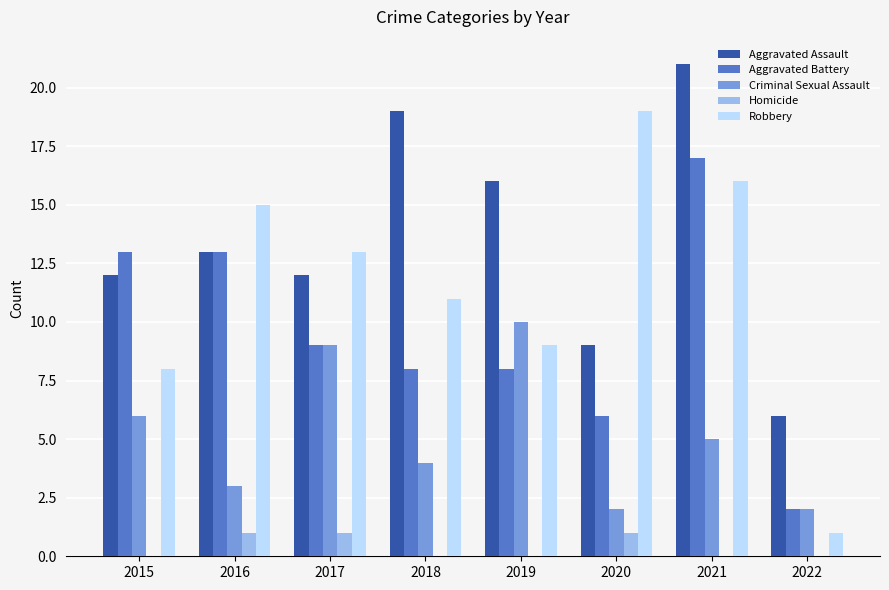

What is the total value across all series at 2021?

59